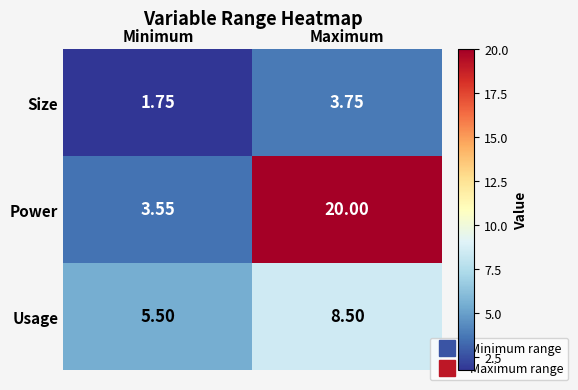

Which series has the widest spread of values?

Power